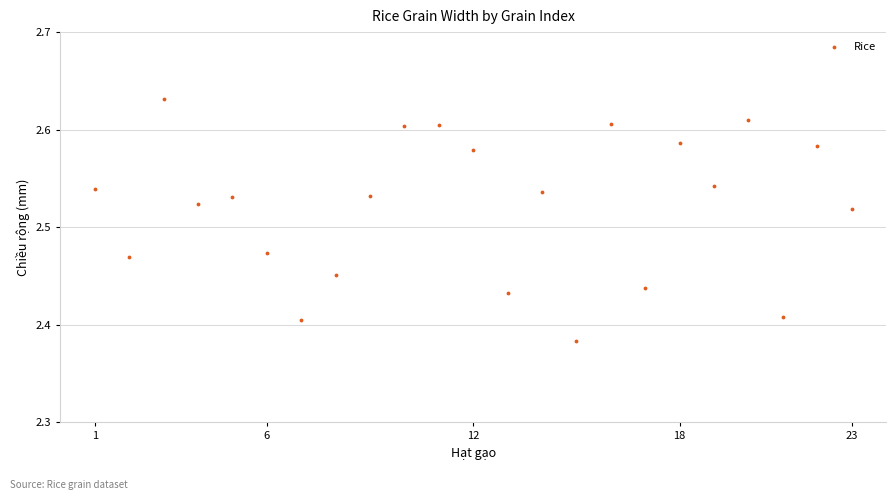

What is the range of X values (max minus min)?

22.0